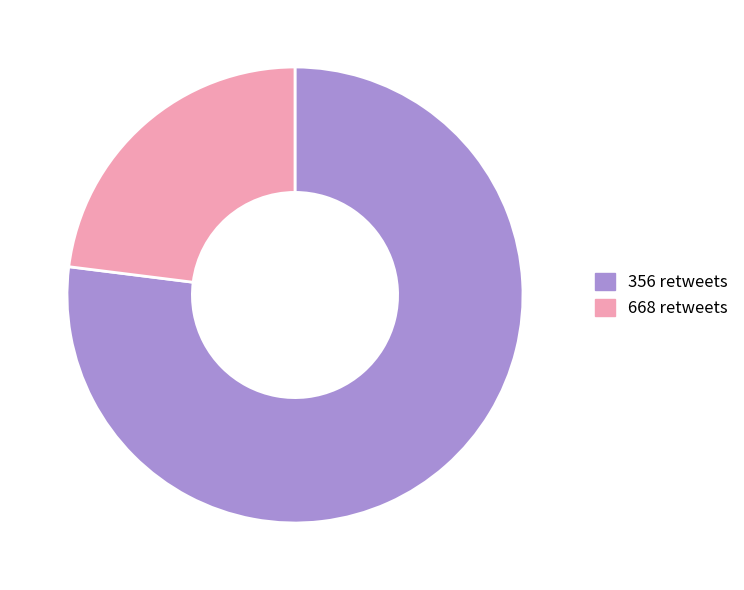

How many slices are in this pie chart?

2